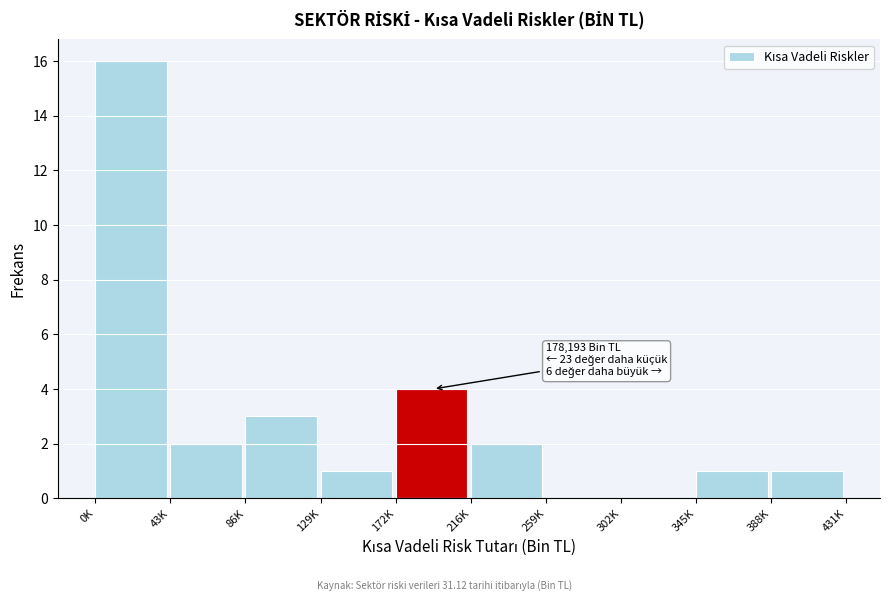

Reading right to left, extract all data points from this chart.

388K=1	345K=1	302K=0	259K=0	216K=2	172K=4	129K=1	86K=3	43K=2	0K=16